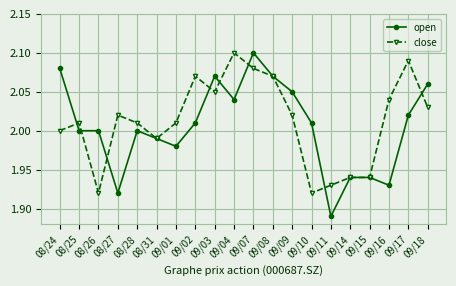

True or false: close has more than 2 points higher than both neighbors.

True